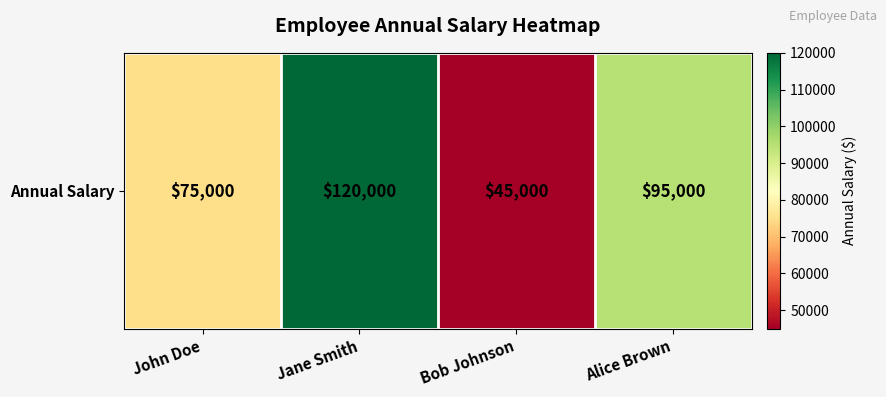

The chart shows a value of 95000 at Alice Brown. True or false?

True